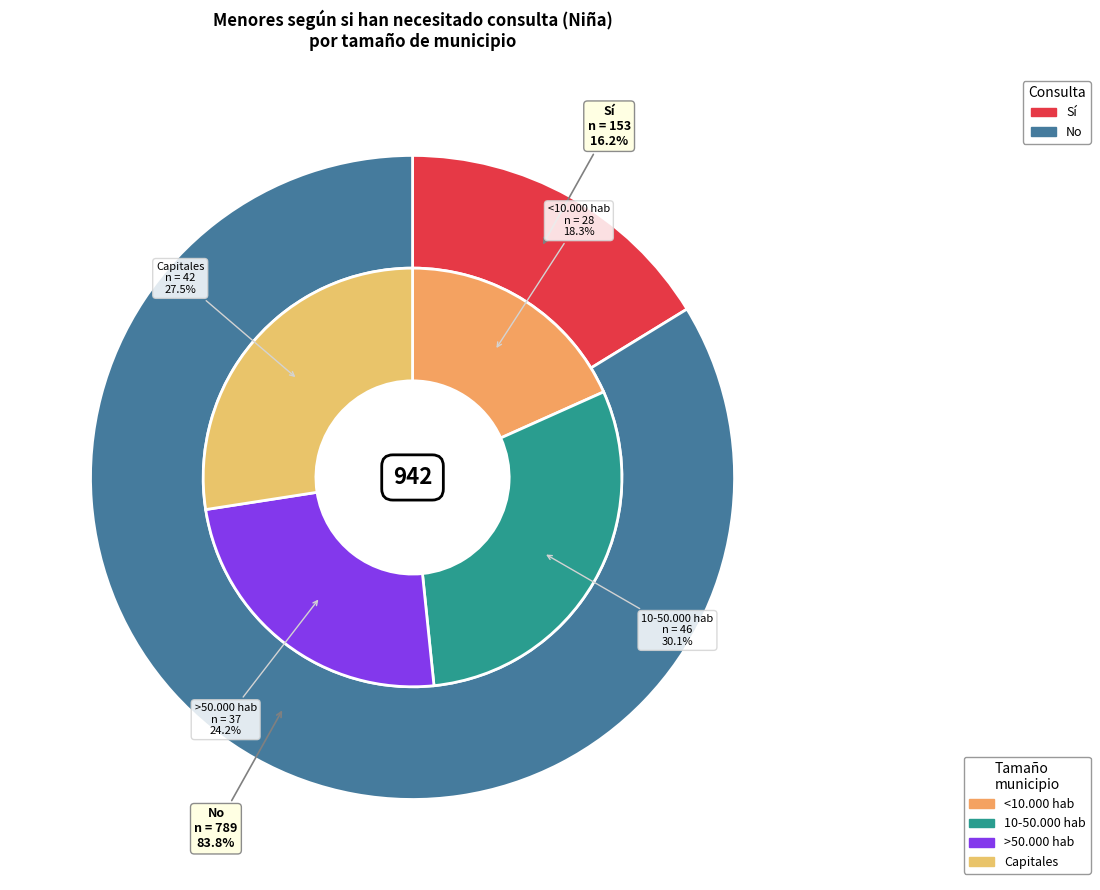

What percentage is the Capitales slice, to the nearest percent?

27%